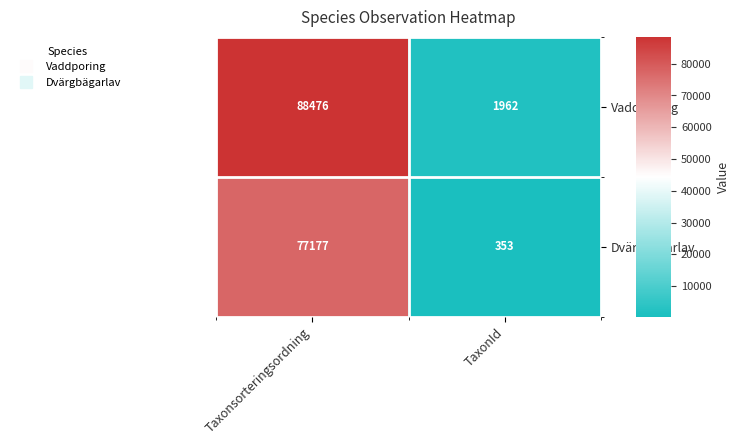

At which category does the chart reach its peak across all series?

Taxonsorteringsordning